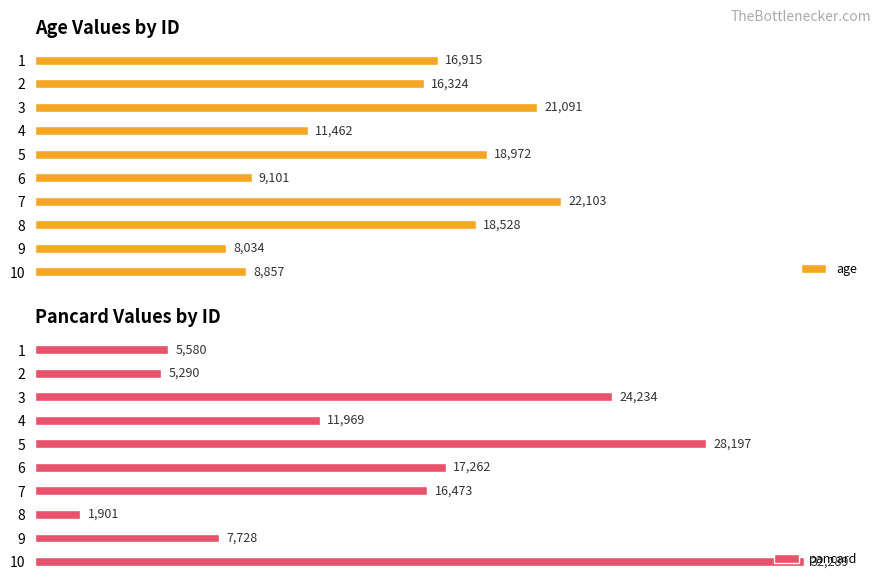

What is the difference between the maximum and minimum values in the pancard series?

30388